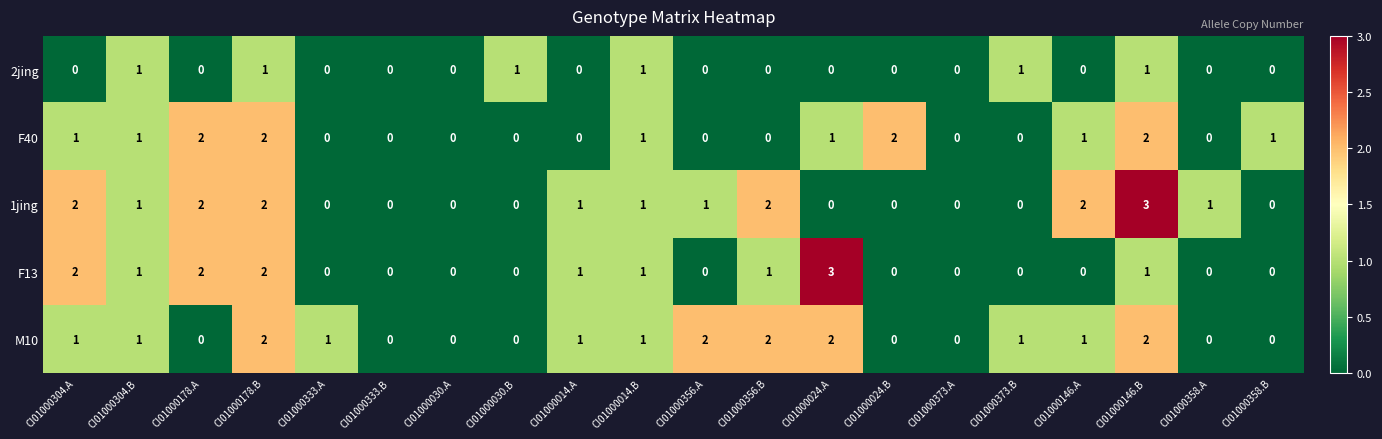

How many series are shown in this chart?

5